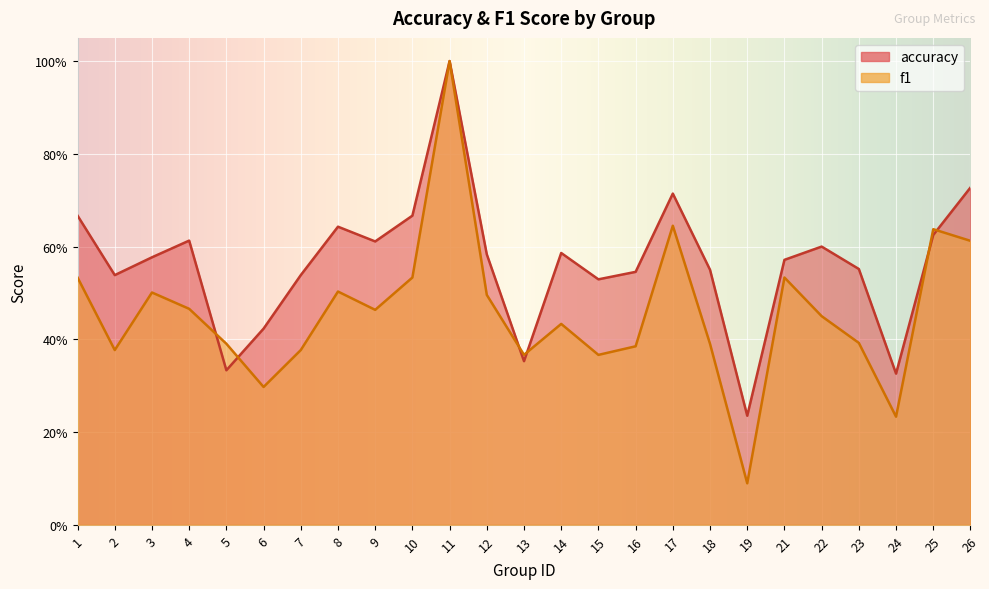

At 8, list the series in order from smallest to largest.

f1, accuracy